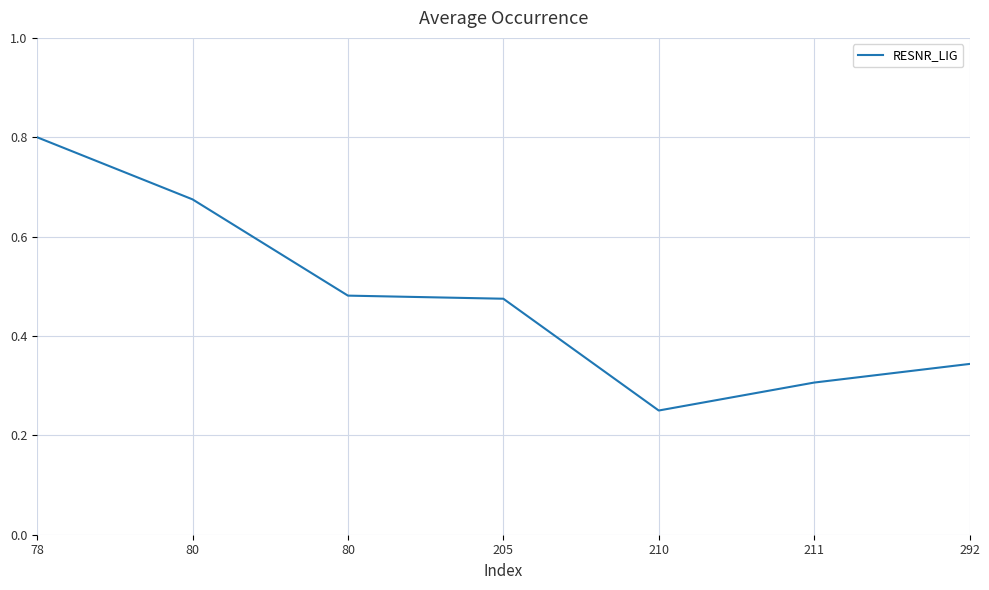

What is the difference between the values at 78 and 205?

0.3